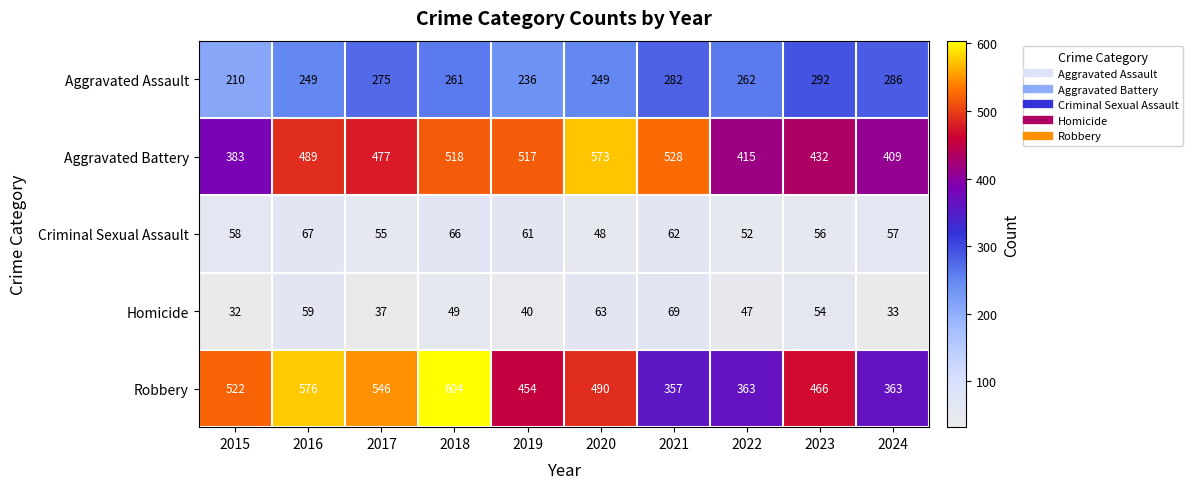

At which label does Robbery first exceed 490?

2015